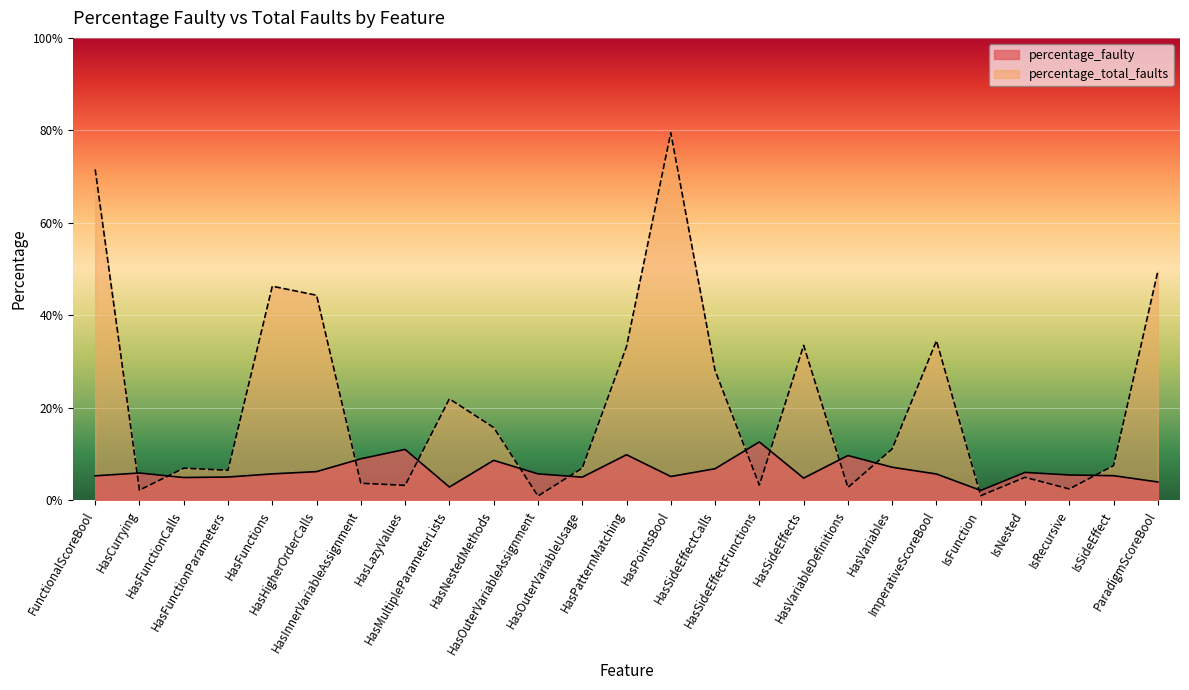

How many lines are shown in the chart?

2